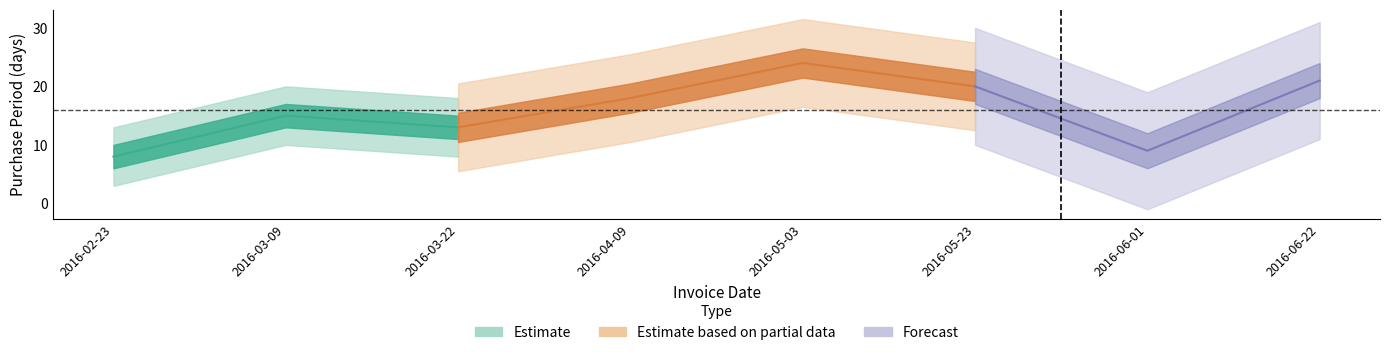

What is the average value?

16